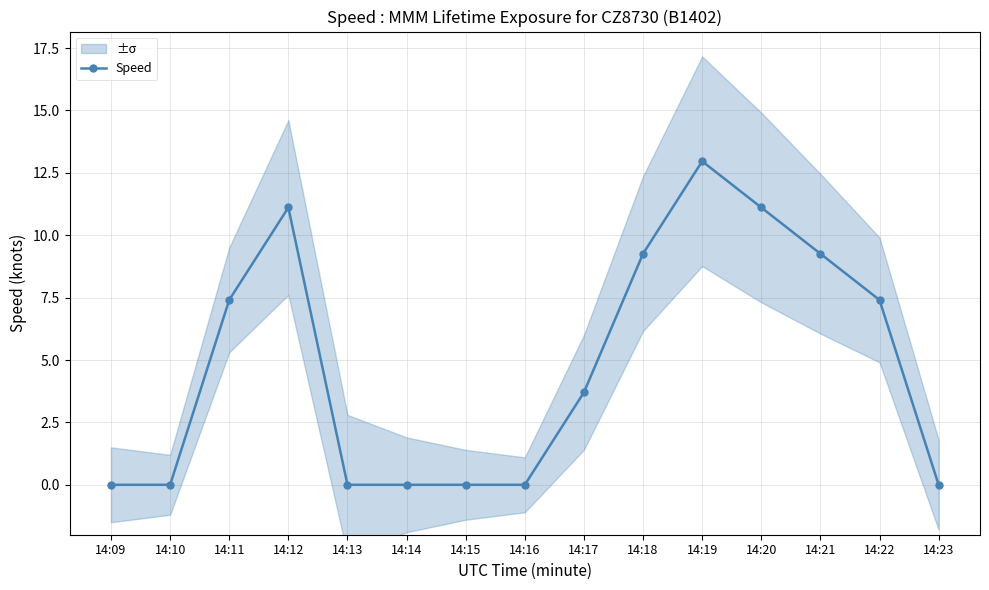

How many data points does each series have?

15